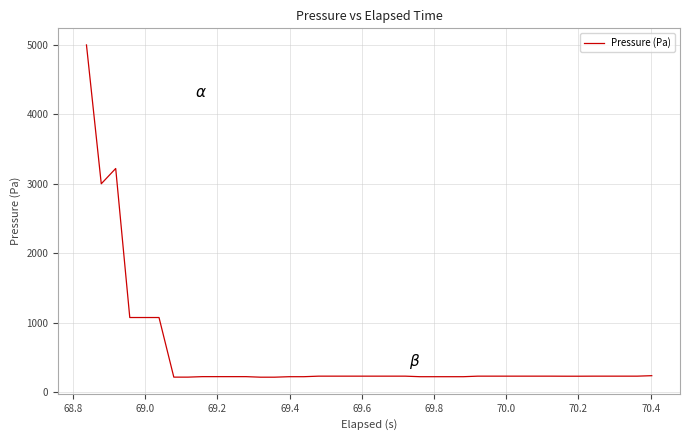

What is the smallest value displayed?

213.9